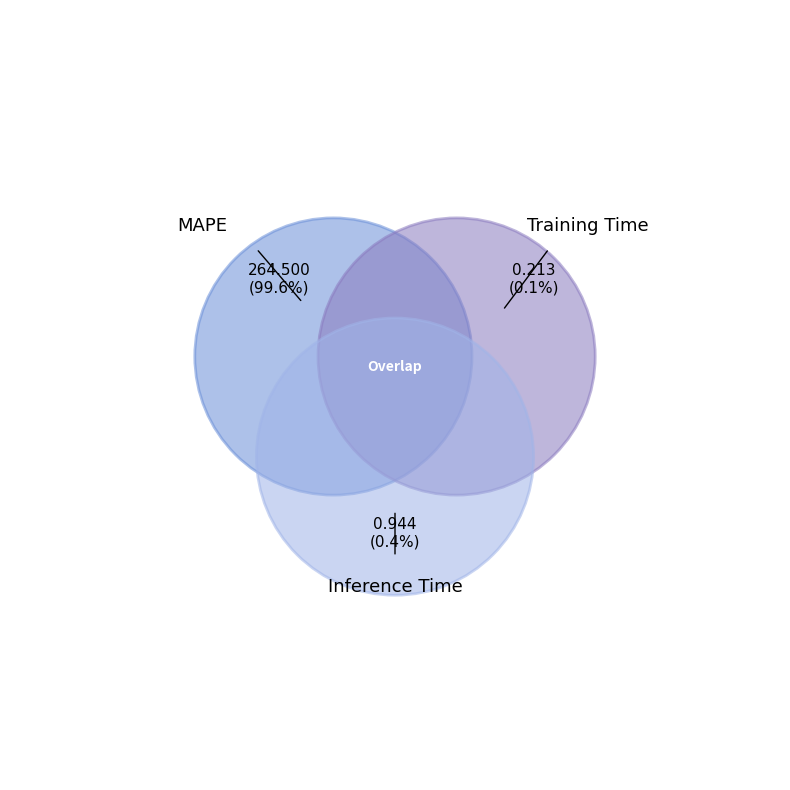

Which category has the biggest portion of the pie?

MAPE